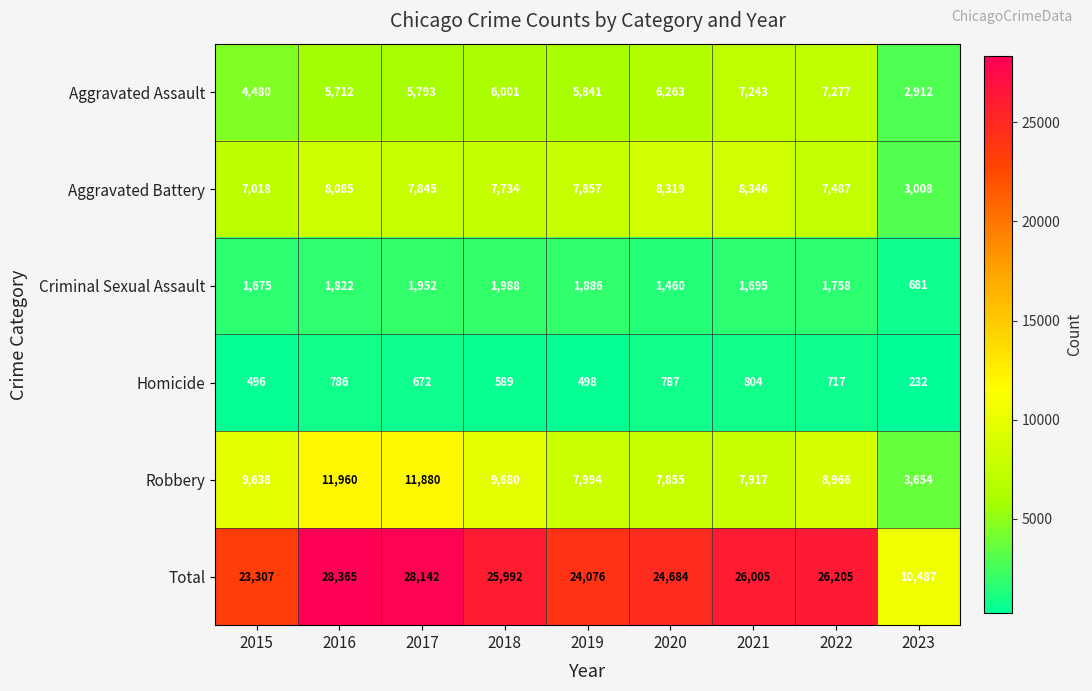

At which category is the sum across all series the highest?

2016